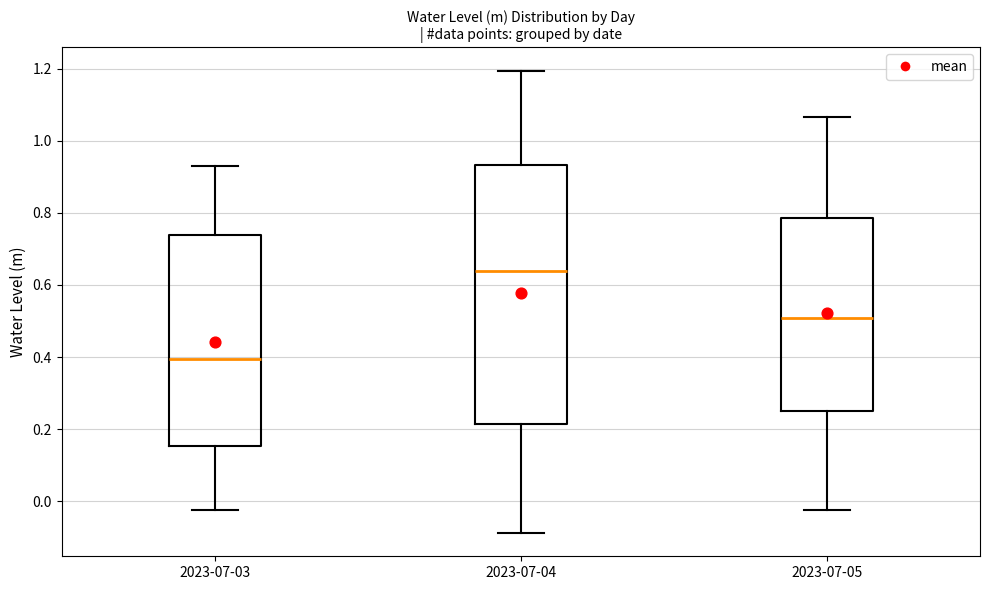

Which box is the tallest, from its lower edge to its upper edge?

2023-07-04